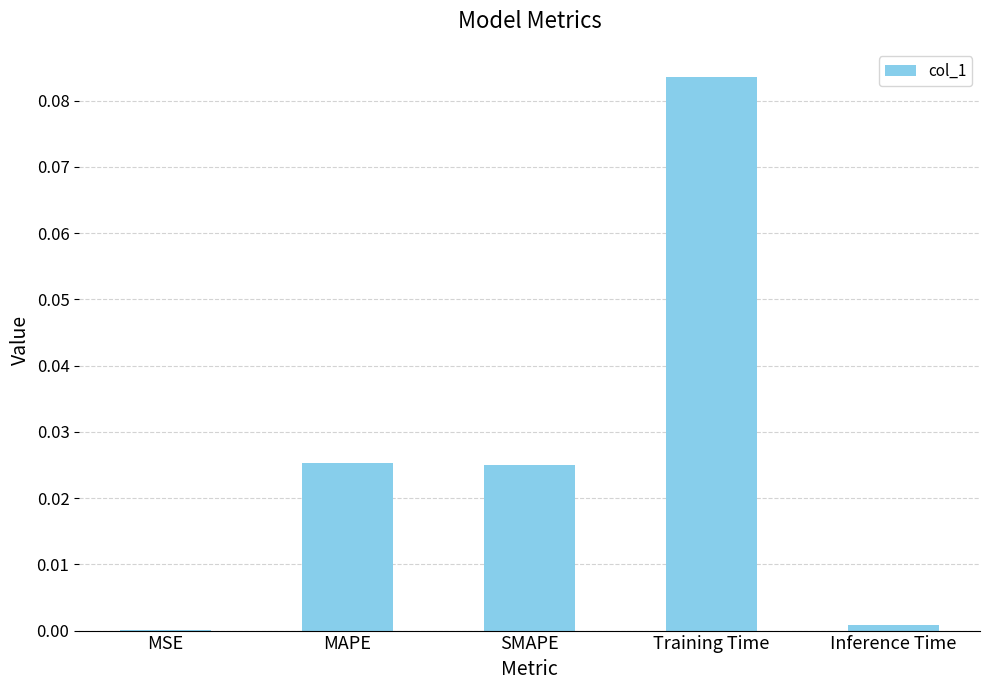

Which has a higher value, SMAPE or Training Time?

Training Time